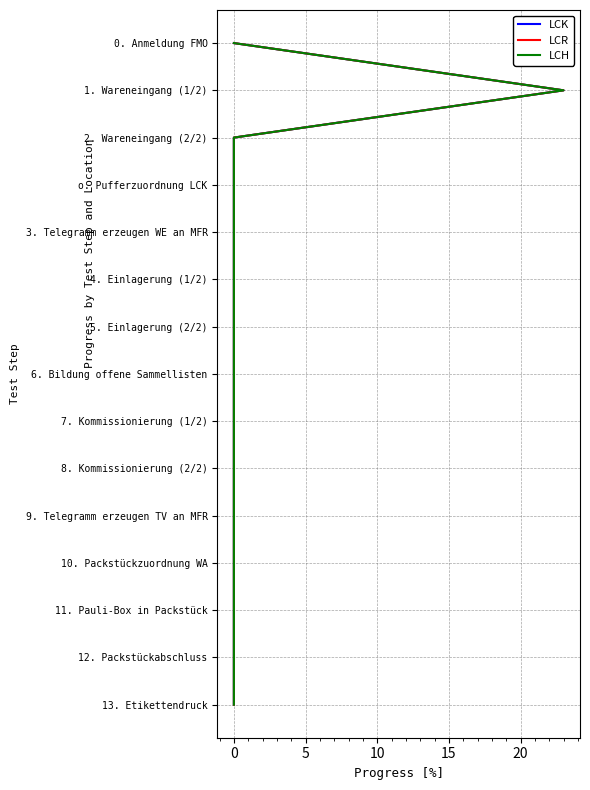

How many values in the LCH series are below 7?

7